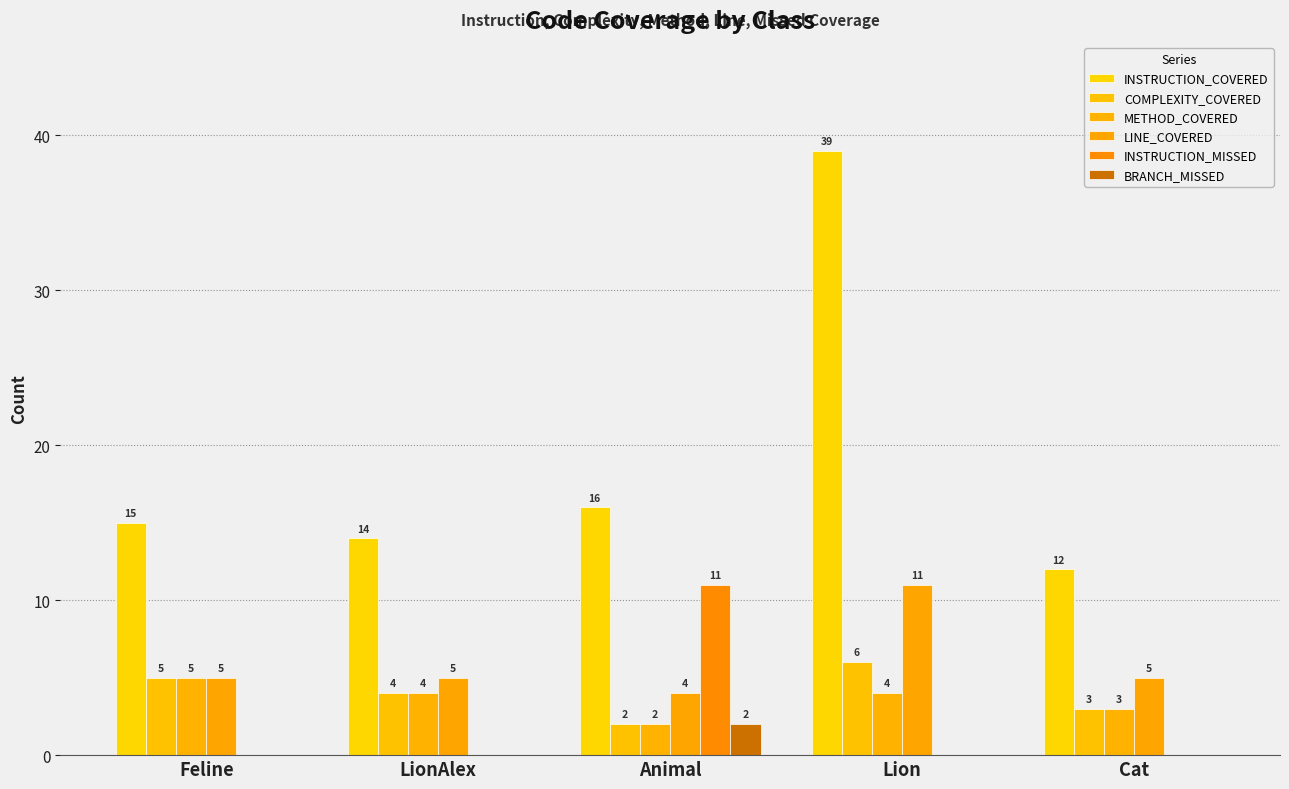

Reading left to right, what are all the values shown in this chart?

INSTRUCTION_COVERED: 15	14	16	39	12
COMPLEXITY_COVERED: 5	4	2	6	3
METHOD_COVERED: 5	4	2	4	3
LINE_COVERED: 5	5	4	11	5
INSTRUCTION_MISSED: 0	0	11	0	0
BRANCH_MISSED: 0	0	2	0	0